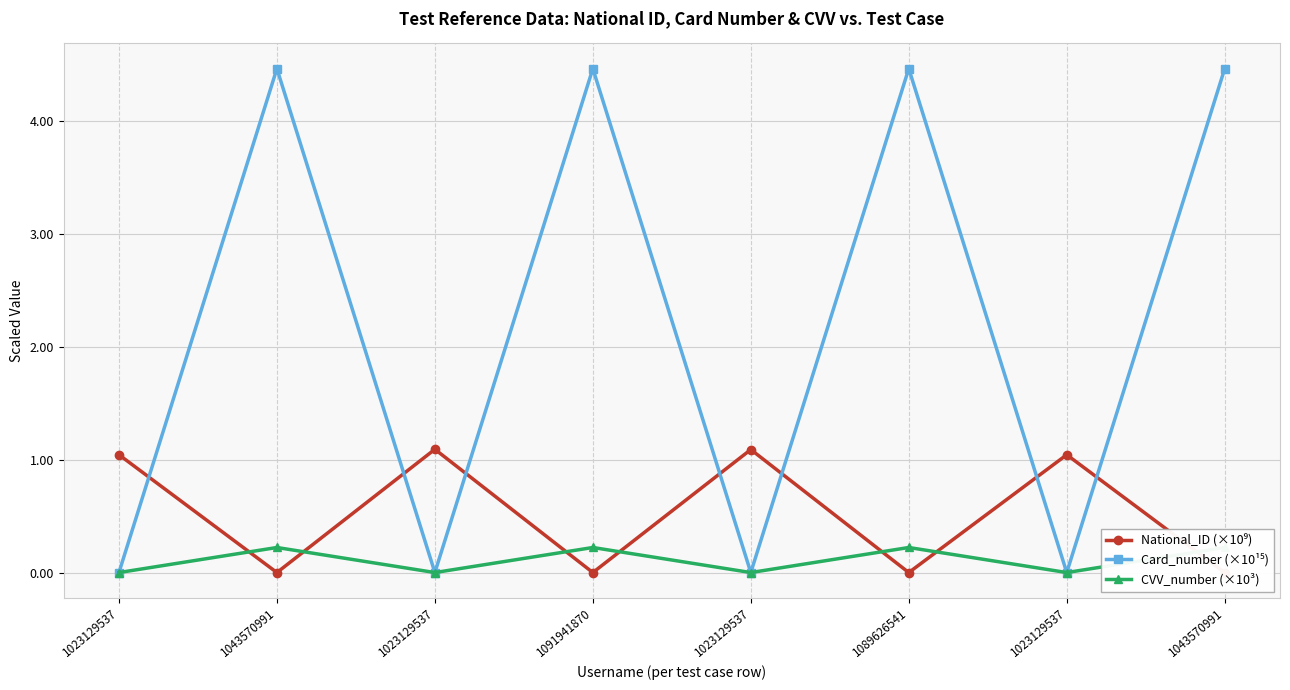

True or false: National_ID (×10⁹) has more than 0 interior local peaks.

True